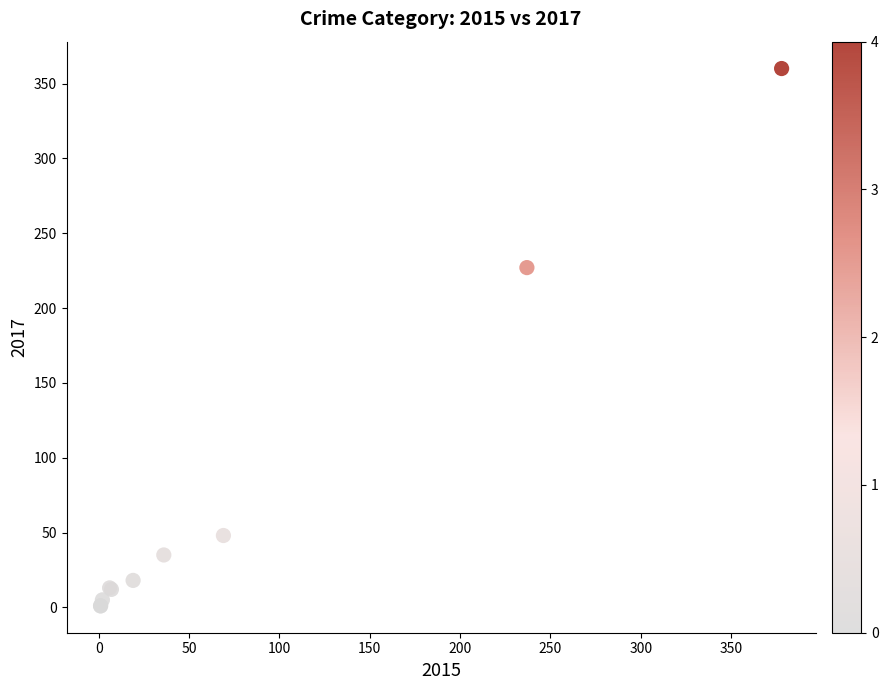

What Y value in the scatter plot is closest to 180?

227